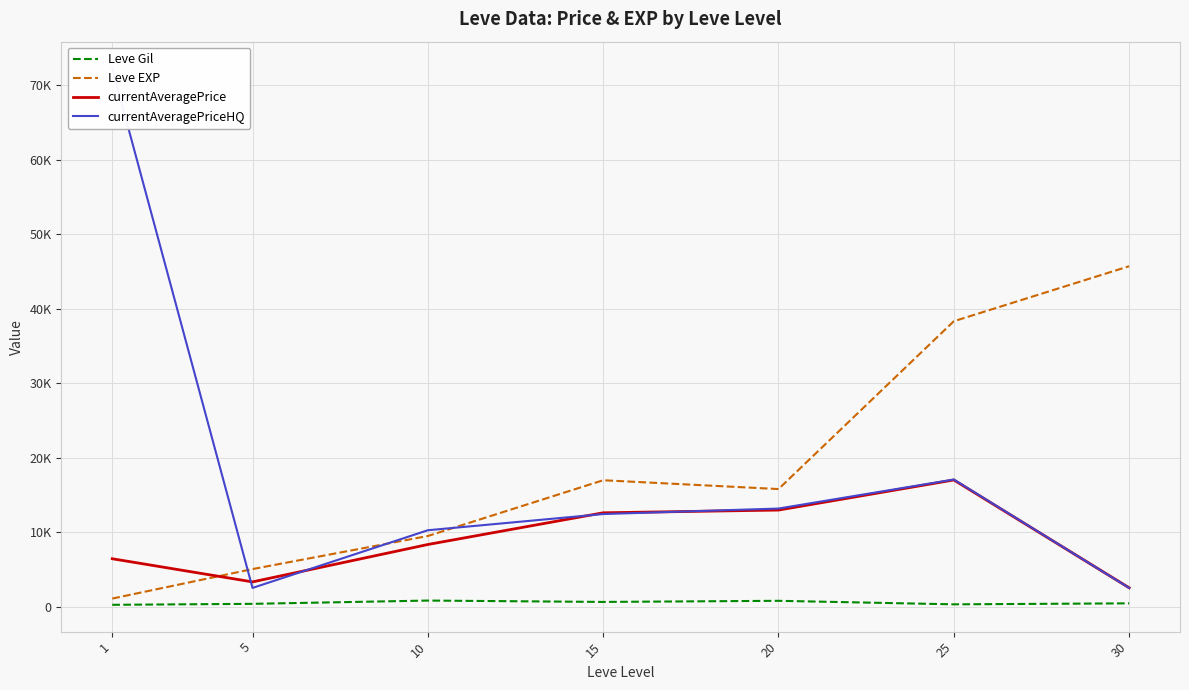

What is the sum of all currentAveragePrice values?

63092.8